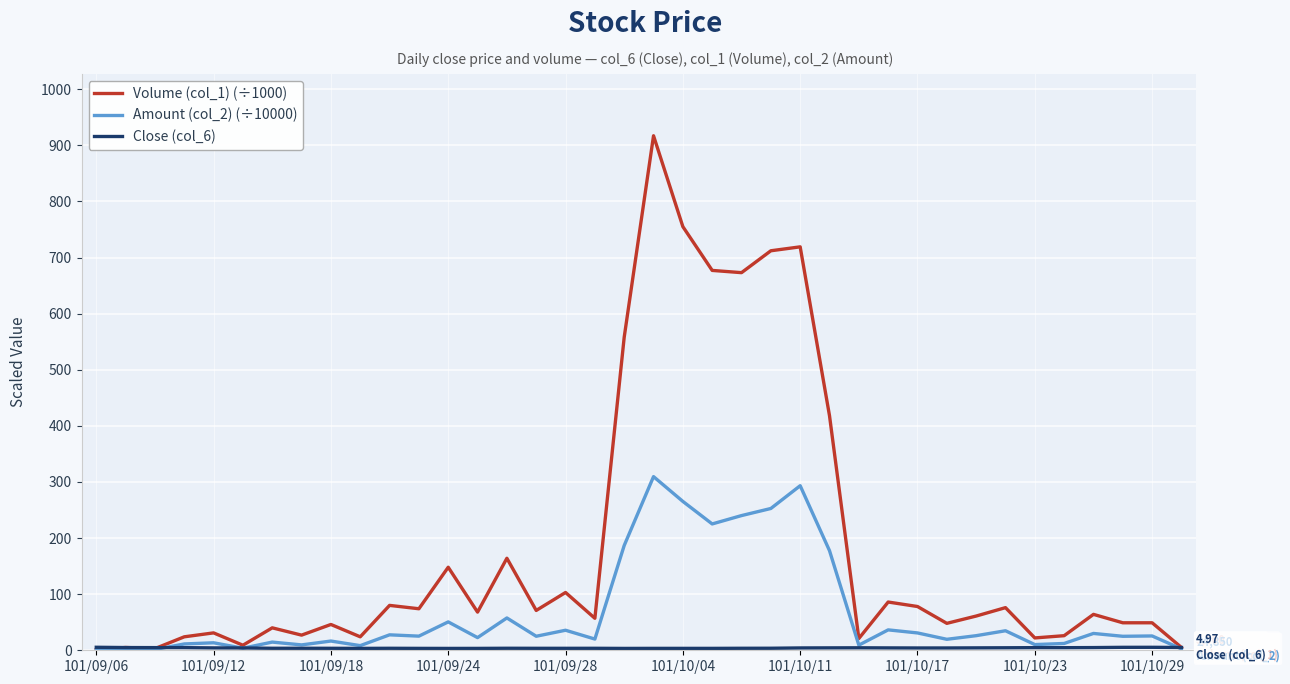

What is the maximum value for Volume (col_1) (÷1000)?

917.0